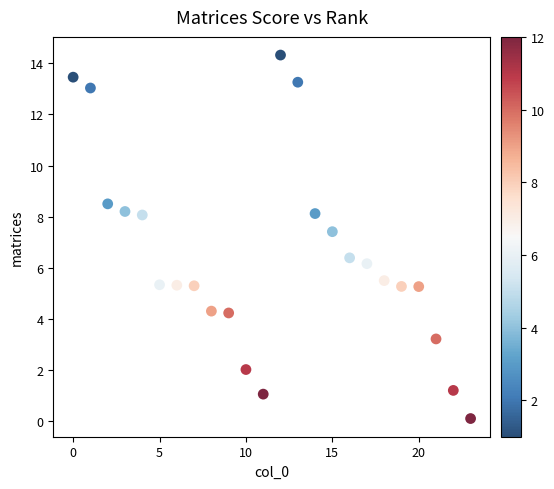

What Y value in the scatter plot is closest to 7?

7.4